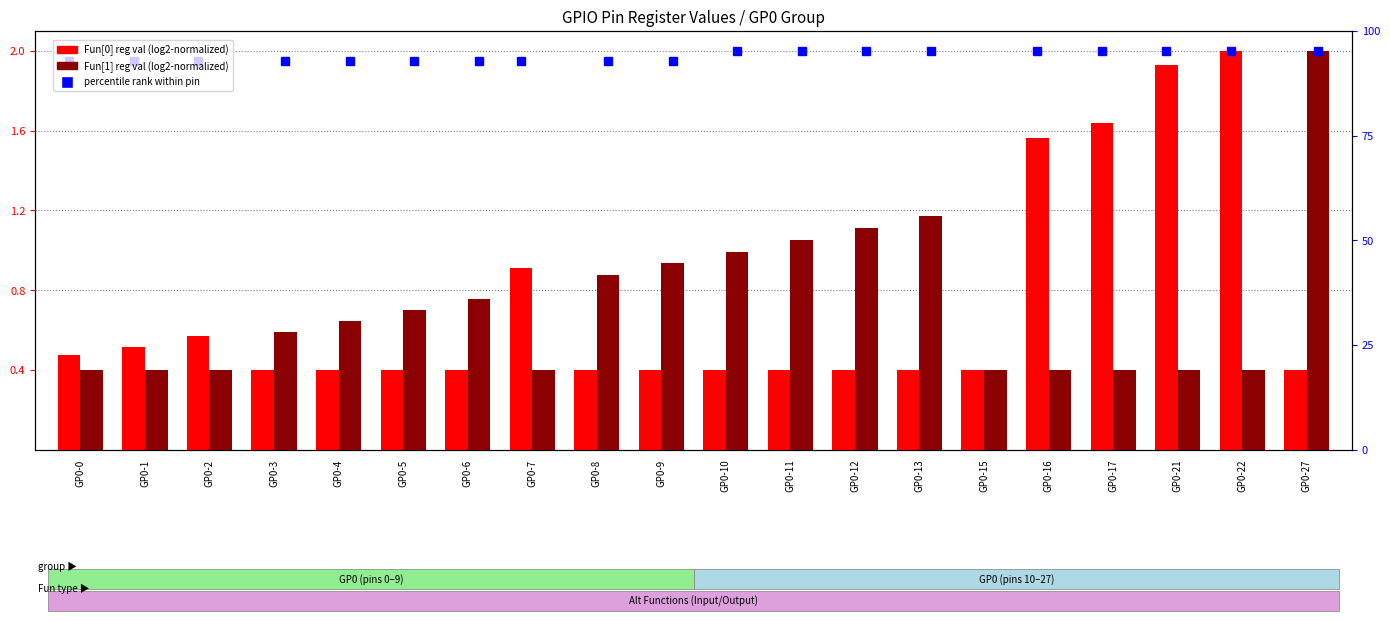

What value does the Fun[1] series have at GP0-22?

0.4